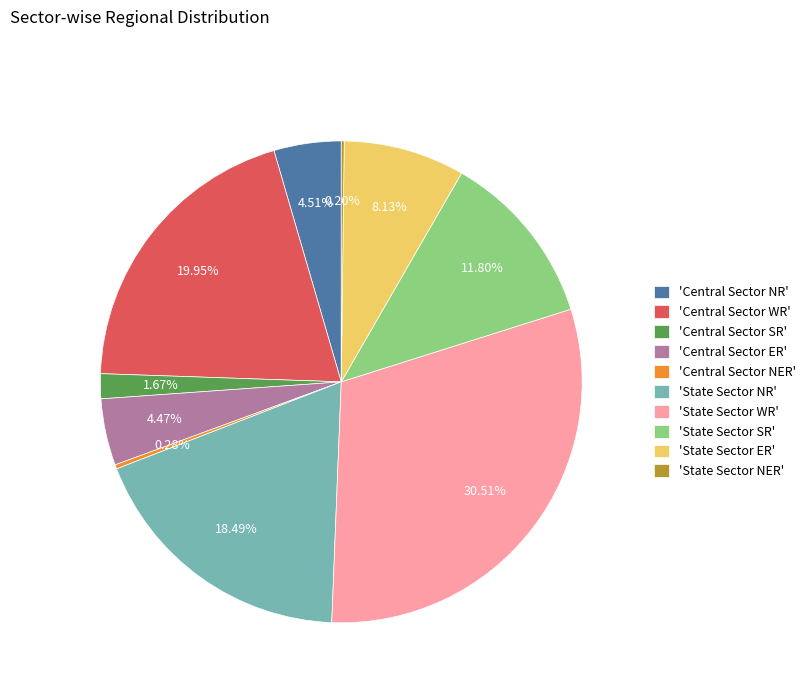

Approximately how many times larger is the value at 'Central Sector NR' compared to 'State Sector SR'?

0.4